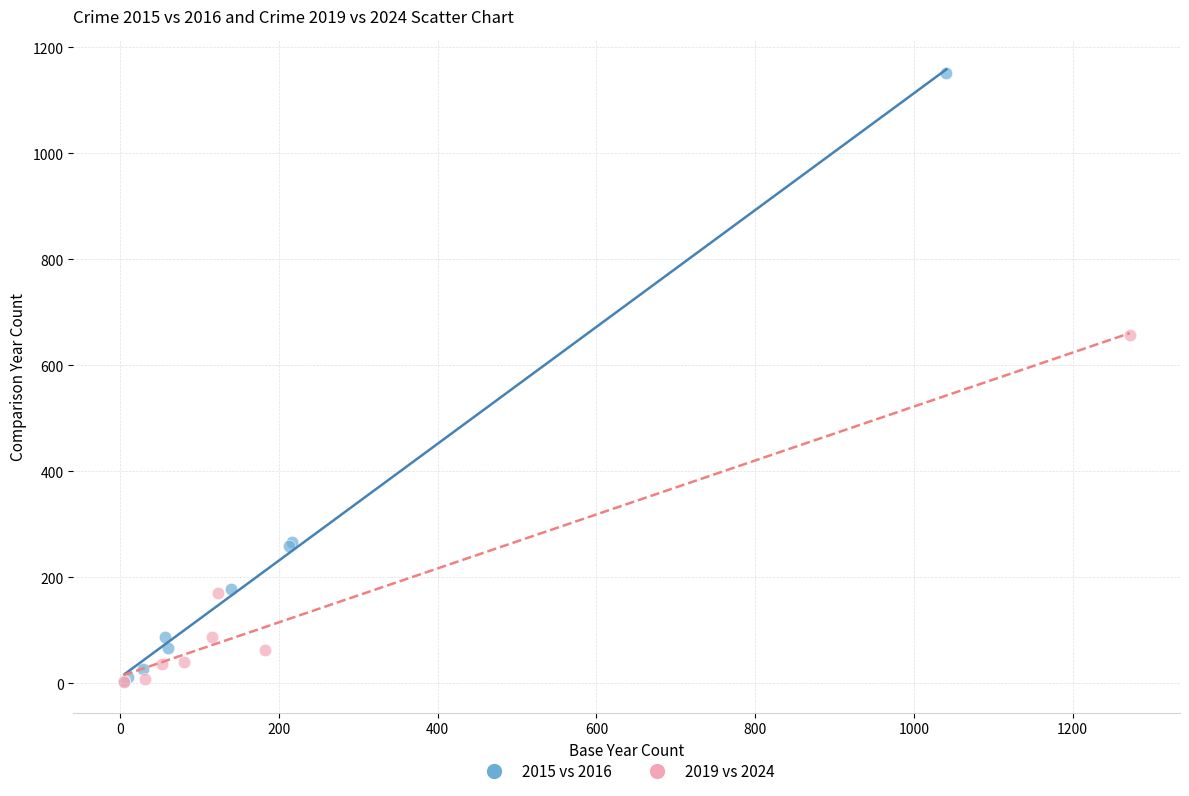

Which series contains the highest Y value?

2015 vs 2016